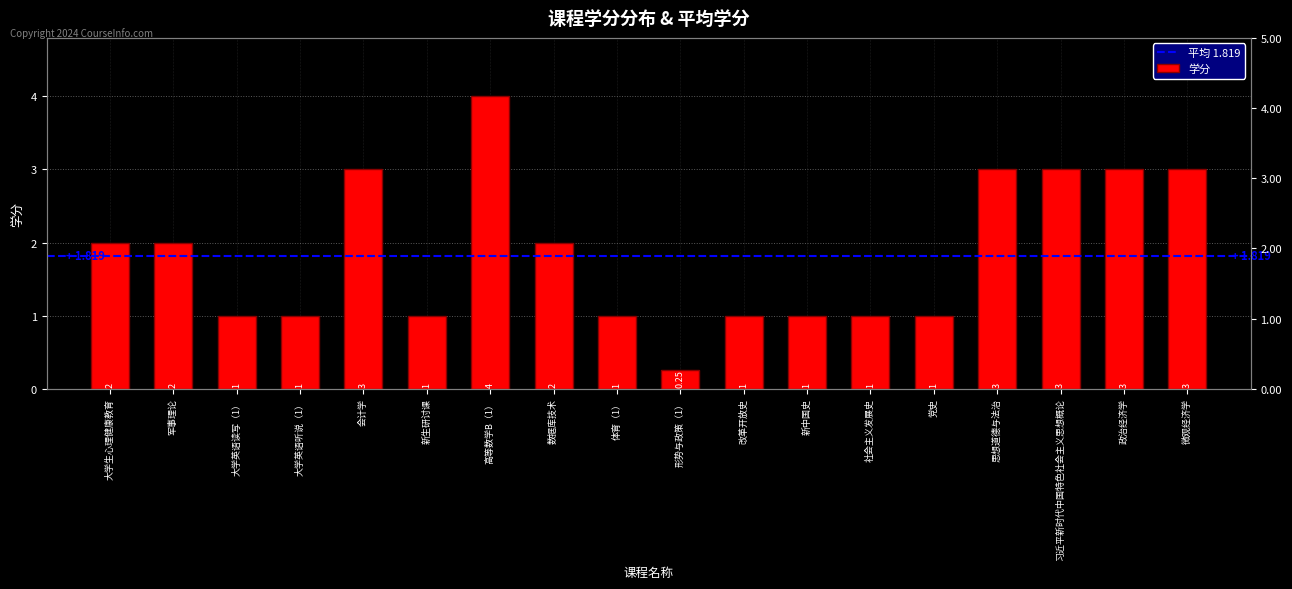

Does the chart contain any negative values?

No